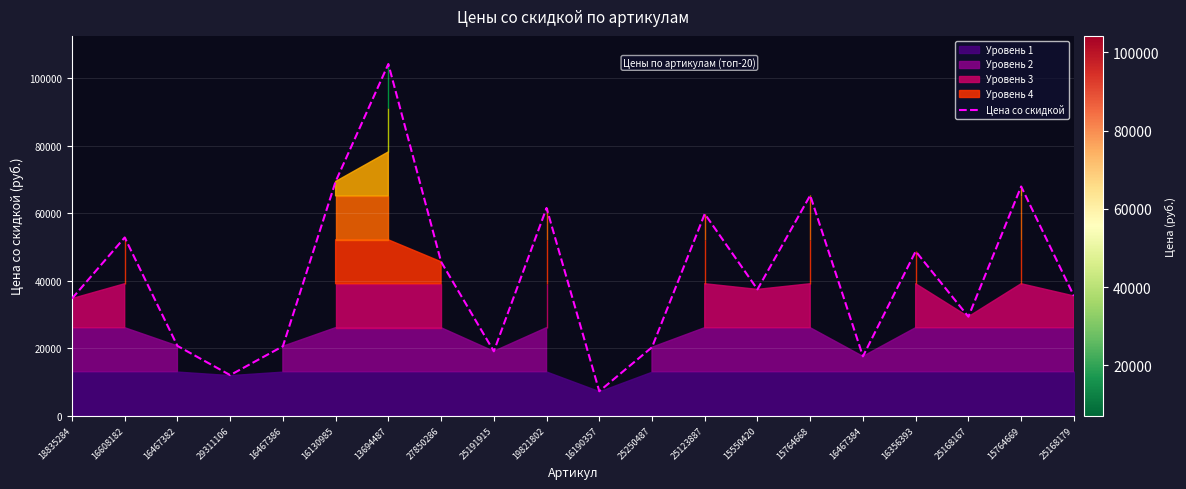

What is the label of the 6th point from the left?

16130985